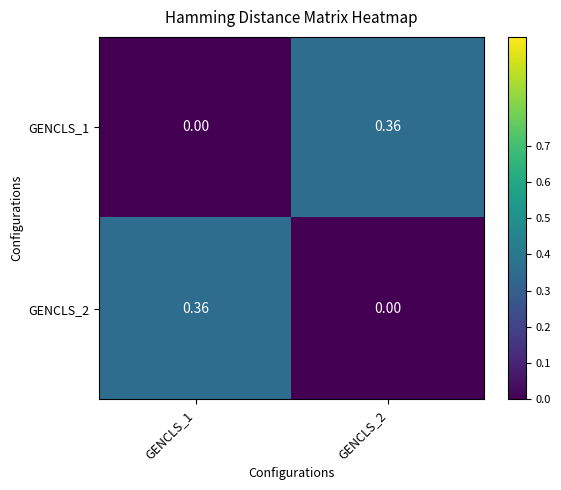

How many distinct data groups are displayed?

2